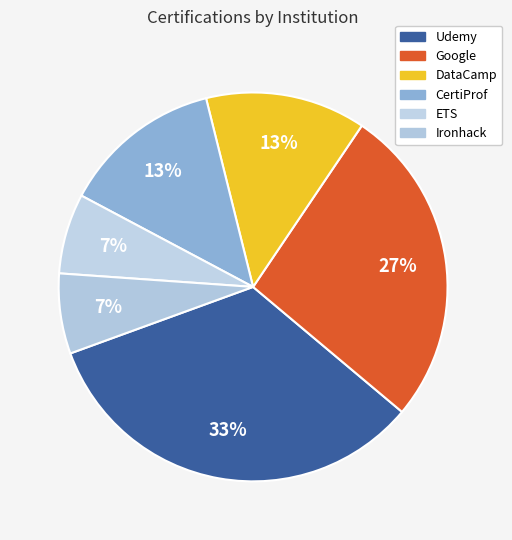

Count the number of slices in the pie.

6